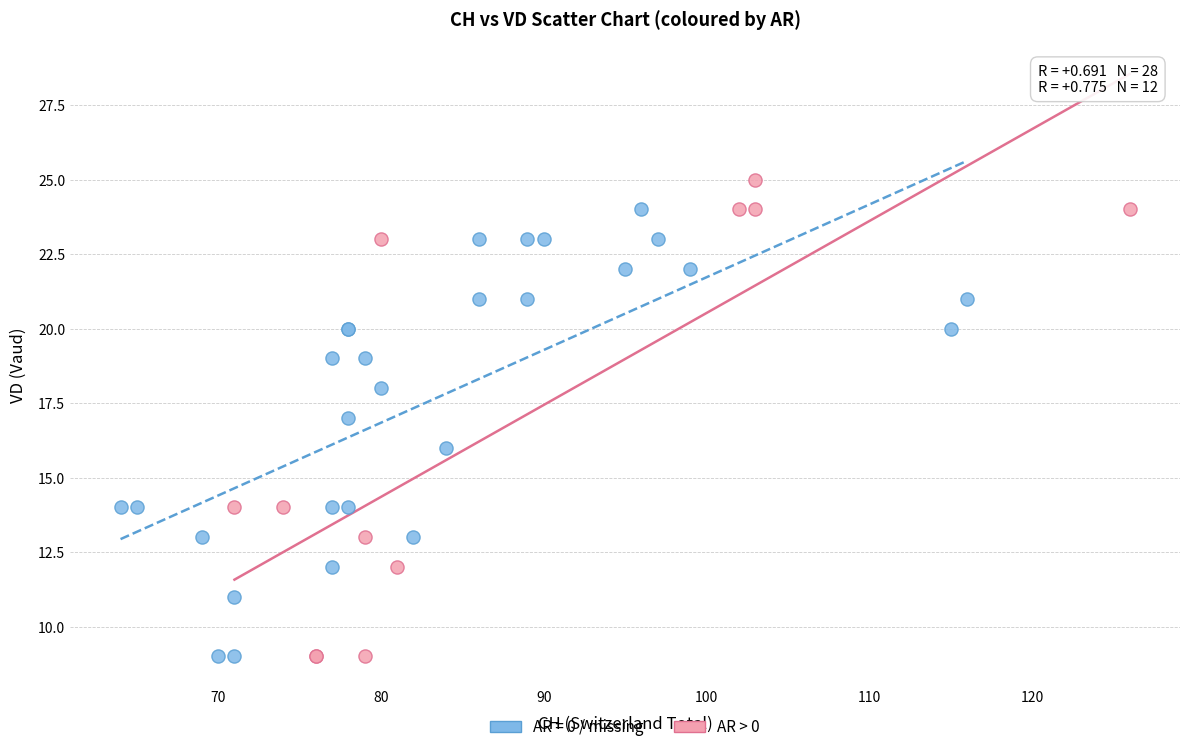

Which series reaches the maximum Y coordinate?

AR > 0